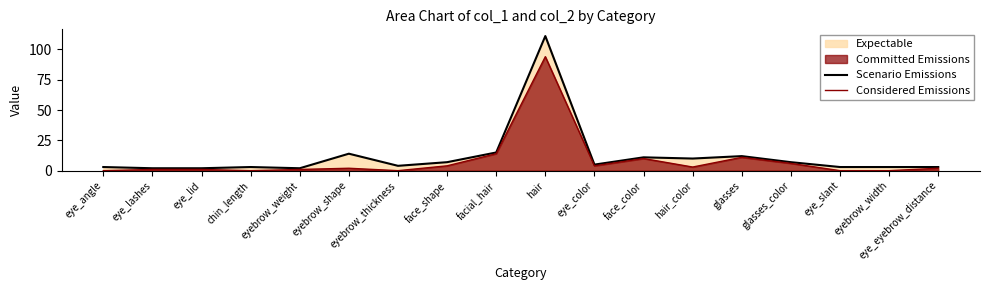

Reading right to left, what are all the values shown in this chart?

Scenario Emissions: 3	3	3	7	12	10	11	5	111	15	7	4	14	2	3	2	2	3
Considered Emissions: 2	0	0	6	11	3	10	4	94	14	4	0	2	1	0	1	1	0